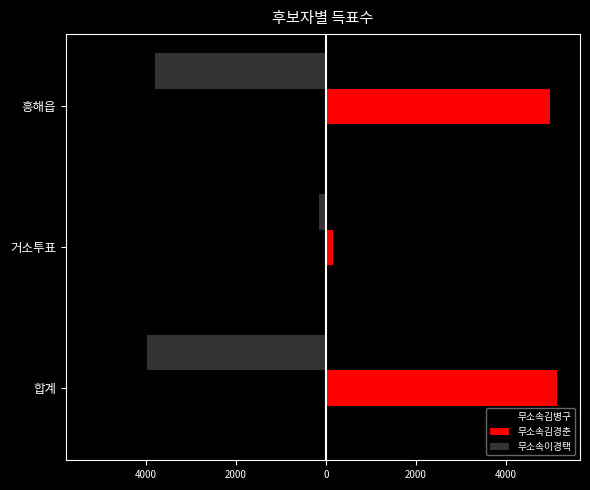

What is the average value of the 무소속김경춘 series?

3414